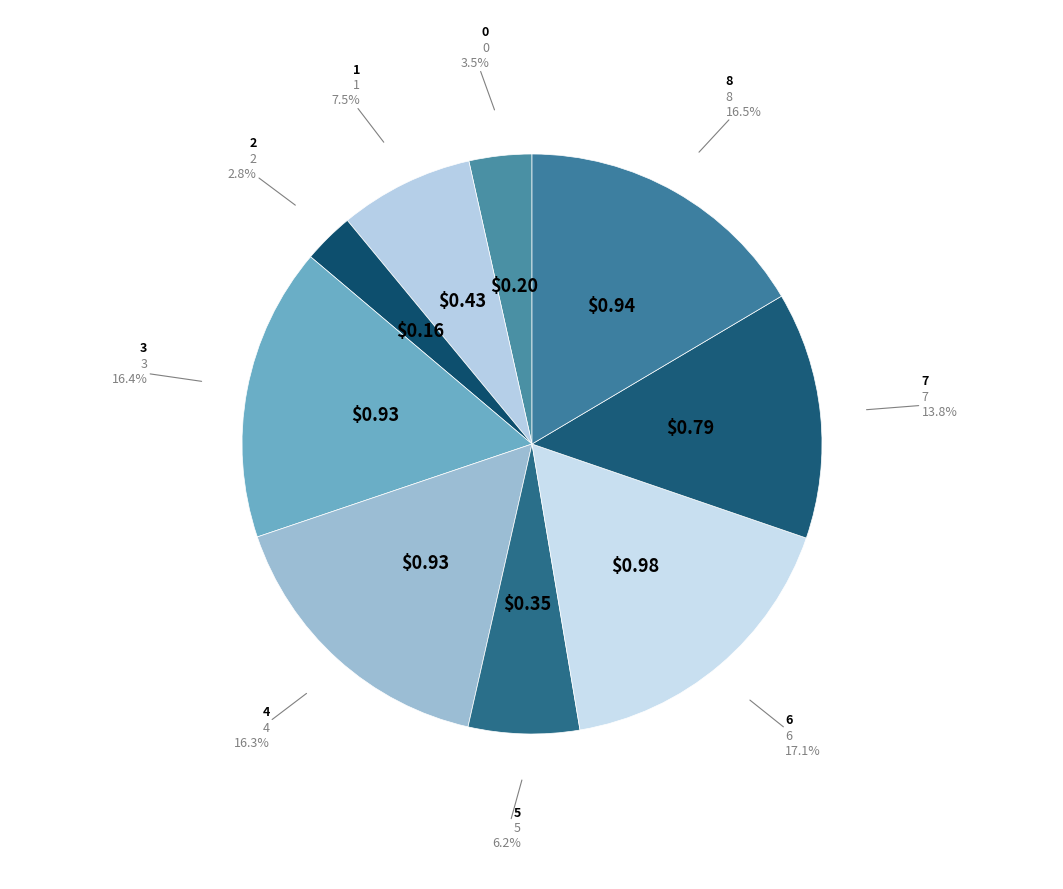

Which category has the smallest portion of the pie?

2